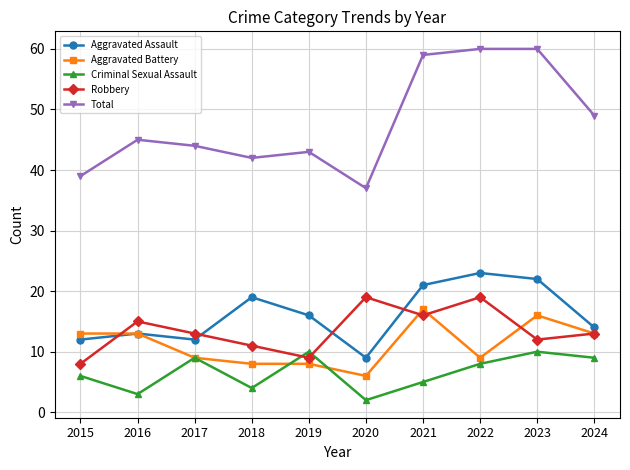

How many series are shown in this chart?

5